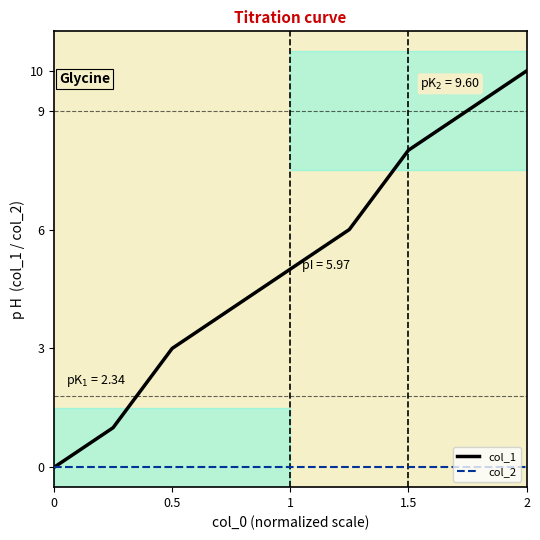

Which series has the largest range (max minus min)?

col_1